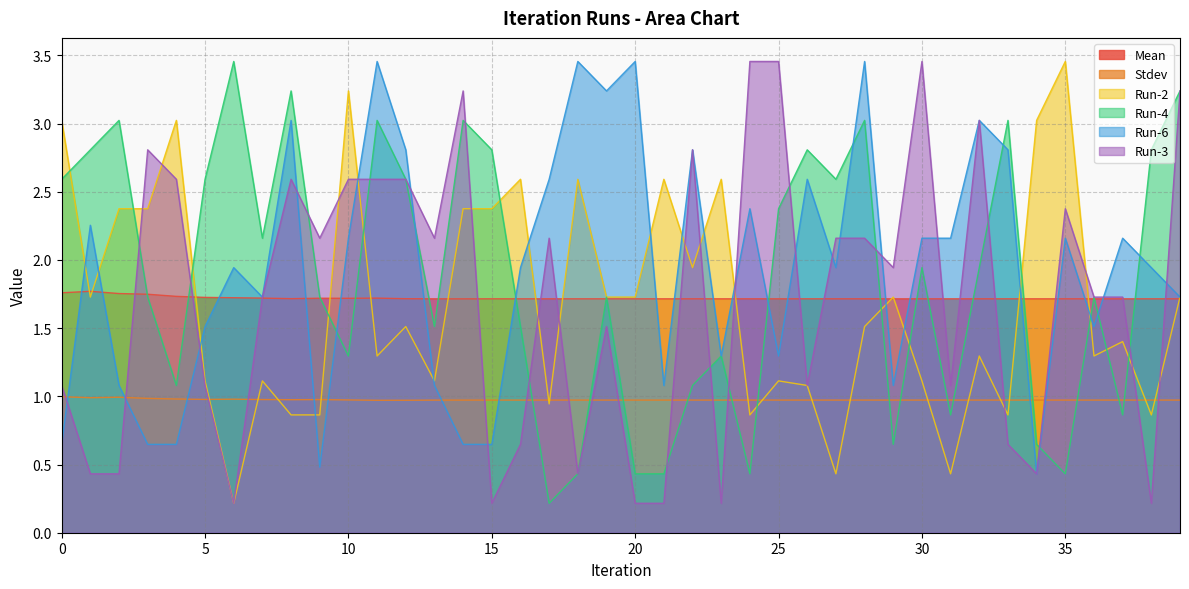

Reading left to right, transcribe all the data shown in this chart.

Mean: 0=1.8	1=1.8	2=1.8	3=1.7	4=1.7	5=1.7	6=1.7	7=1.7	8=1.7	9=1.7	10=1.7	11=1.7	12=1.7	13=1.7	14=1.7	15=1.7	16=1.7	17=1.7	18=1.7	19=1.7	20=1.7	21=1.7	22=1.7	23=1.7	24=1.7	25=1.7	26=1.7	27=1.7	28=1.7	29=1.7	30=1.7	31=1.7	32=1.7	33=1.7	34=1.7	35=1.7	36=1.7	37=1.7	38=1.7	39=1.7
Stdev: 0=1.0	1=1.0	2=1.0	3=1.0	4=1.0	5=1.0	6=1.0	7=1.0	8=1.0	9=1.0	10=1.0	11=1.0	12=1.0	13=1.0	14=1.0	15=1.0	16=1.0	17=1.0	18=1.0	19=1.0	20=1.0	21=1.0	22=1.0	23=1.0	24=1.0	25=1.0	26=1.0	27=1.0	28=1.0	29=1.0	30=1.0	31=1.0	32=1.0	33=1.0	34=1.0	35=1.0	36=1.0	37=1.0	38=1.0	39=1.0
Run-2: 0=3.0	1=1.7	2=2.4	3=2.4	4=3.0	5=1.1	6=0.2	7=1.1	8=0.9	9=0.9	10=3.2	11=1.3	12=1.5	13=1.1	14=2.4	15=2.4	16=2.6	17=0.9	18=2.6	19=1.7	20=1.7	21=2.6	22=1.9	23=2.6	24=0.9	25=1.1	26=1.1	27=0.4	28=1.5	29=1.7	30=1.1	31=0.4	32=1.3	33=0.9	34=3.0	35=3.5	36=1.3	37=1.4	38=0.9	39=1.7
Run-4: 0=2.6	1=2.8	2=3.0	3=1.7	4=1.1	5=2.6	6=3.5	7=2.2	8=3.2	9=1.7	10=1.3	11=3.0	12=2.6	13=1.5	14=3.0	15=2.8	16=1.5	17=0.2	18=0.4	19=1.7	20=0.4	21=0.4	22=1.1	23=1.3	24=0.4	25=2.4	26=2.8	27=2.6	28=3.0	29=0.6	30=1.9	31=0.9	32=1.9	33=3.0	34=0.6	35=0.4	36=1.7	37=0.9	38=2.8	39=3.2
Run-6: 0=0.6	1=2.3	2=1.1	3=0.6	4=0.6	5=1.5	6=1.9	7=1.7	8=3.0	9=0.5	10=2.2	11=3.5	12=2.8	13=1.1	14=0.6	15=0.6	16=1.9	17=2.6	18=3.5	19=3.2	20=3.5	21=1.1	22=2.8	23=1.3	24=2.4	25=1.3	26=2.6	27=1.9	28=3.5	29=1.1	30=2.2	31=2.2	32=3.0	33=2.8	34=0.4	35=2.2	36=1.5	37=2.2	38=1.9	39=1.7
Run-3: 0=1.1	1=0.4	2=0.4	3=2.8	4=2.6	5=1.1	6=0.2	7=1.7	8=2.6	9=2.2	10=2.6	11=2.6	12=2.6	13=2.2	14=3.2	15=0.2	16=0.6	17=2.2	18=0.4	19=1.5	20=0.2	21=0.2	22=2.8	23=0.2	24=3.5	25=3.5	26=1.1	27=2.2	28=2.2	29=1.9	30=3.5	31=1.1	32=3.0	33=0.6	34=0.4	35=2.4	36=1.7	37=1.7	38=0.2	39=3.2